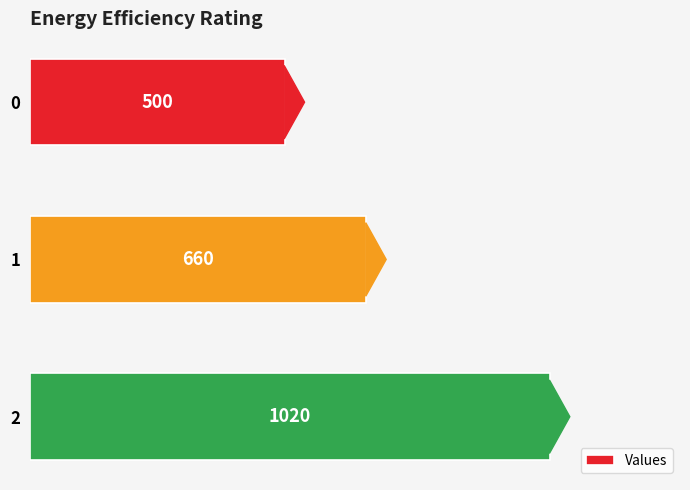

How many bars are there in total?

3